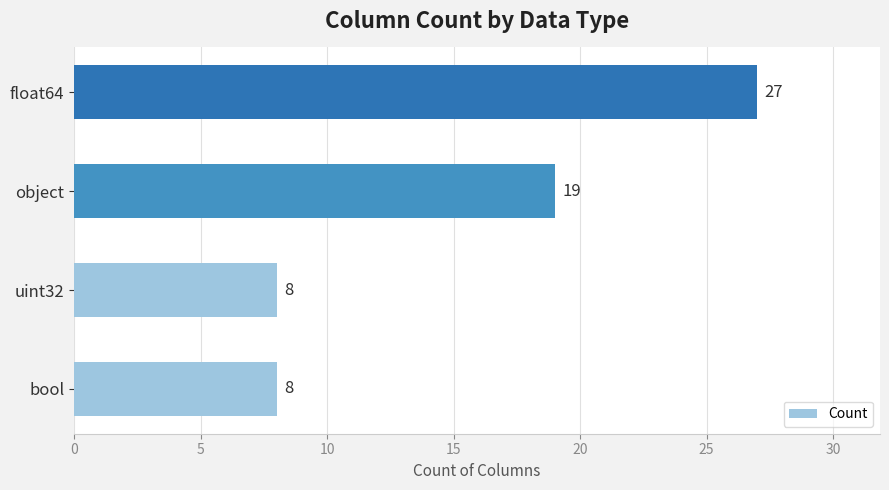

Reading bottom to top, what are all the values shown in this chart?

bool=8	uint32=8	object=19	float64=27